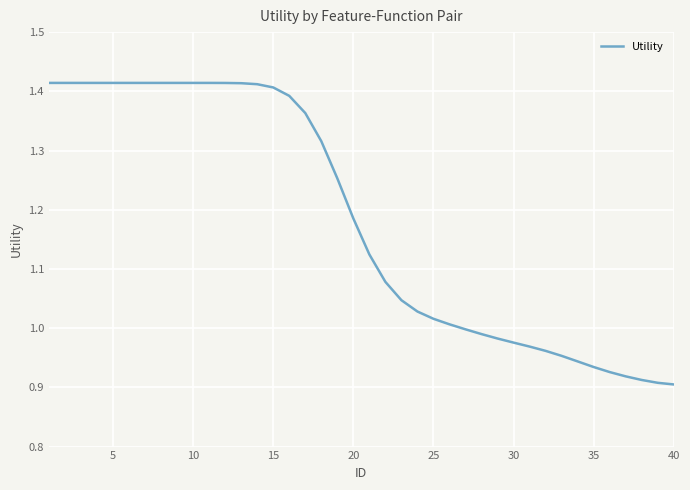

What is the difference between the maximum and minimum values?

0.5